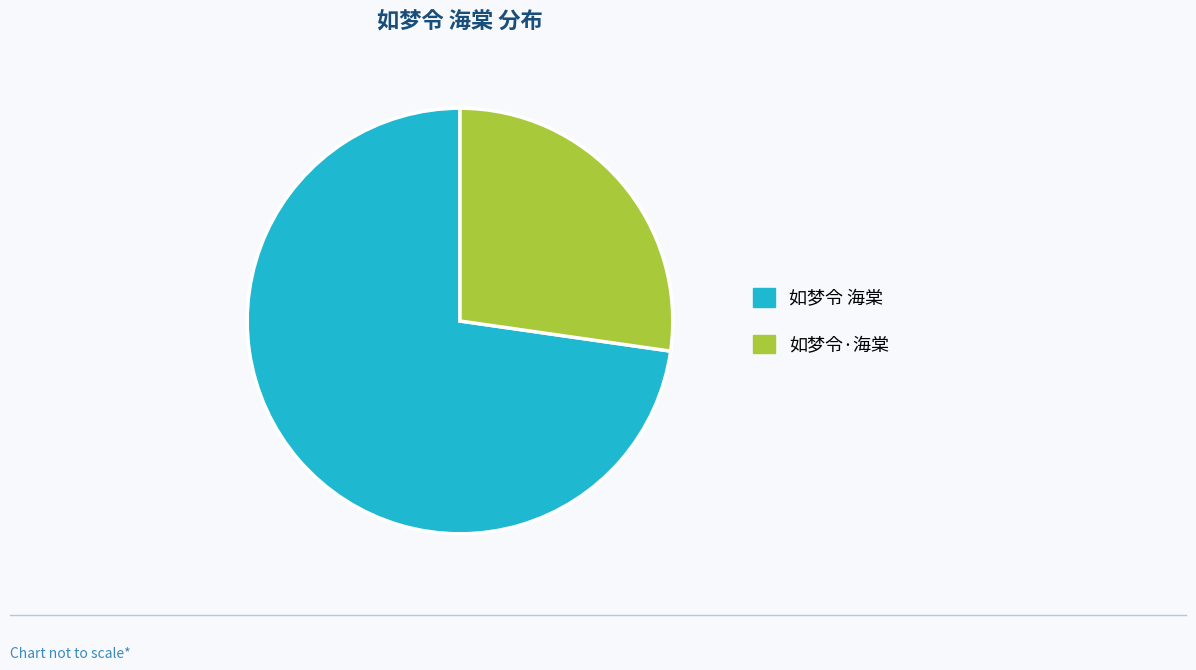

Is there a majority slice in this chart?

Yes